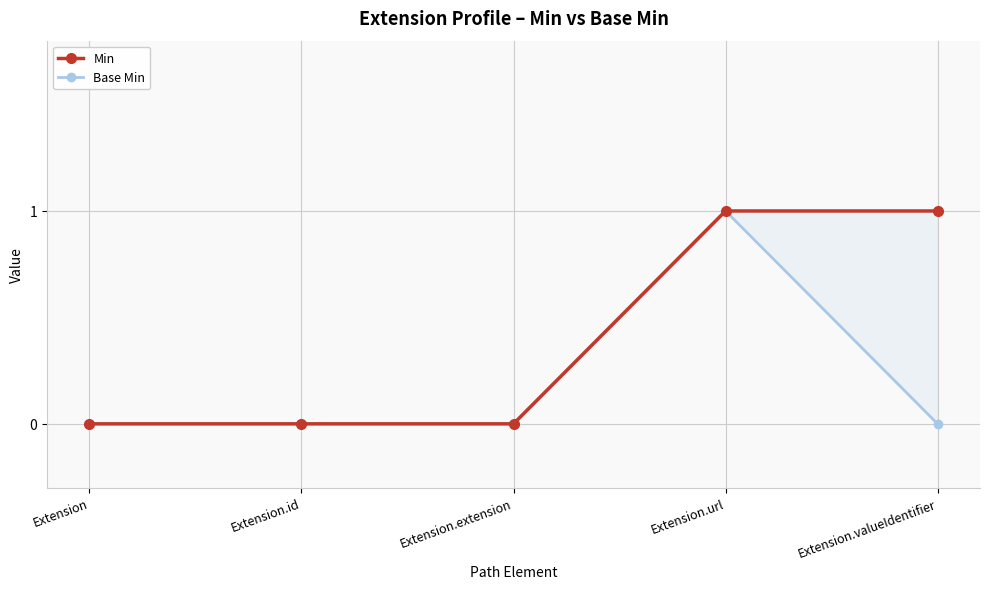

True or false: Min has a value of 1 at Extension.url.

False